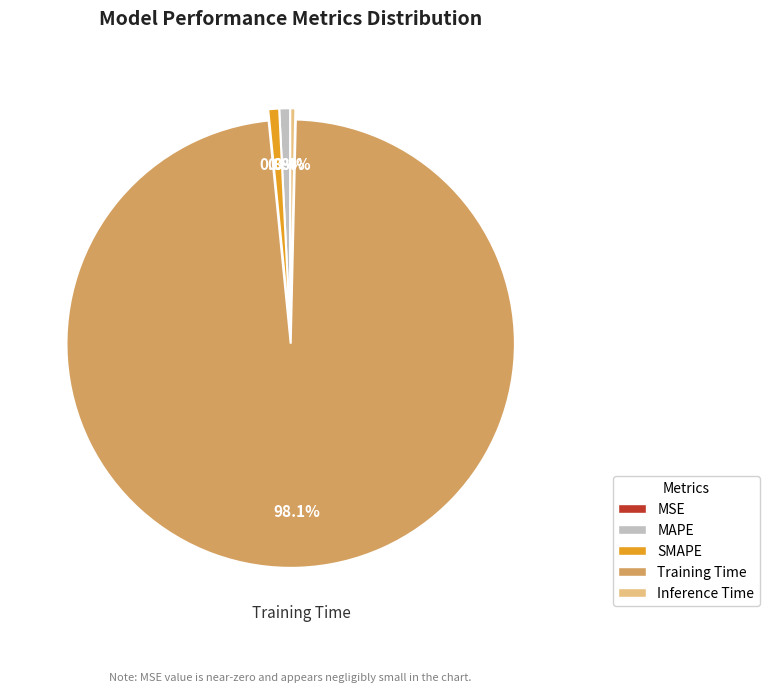

Is there any slice that represents more than half of the pie?

Yes